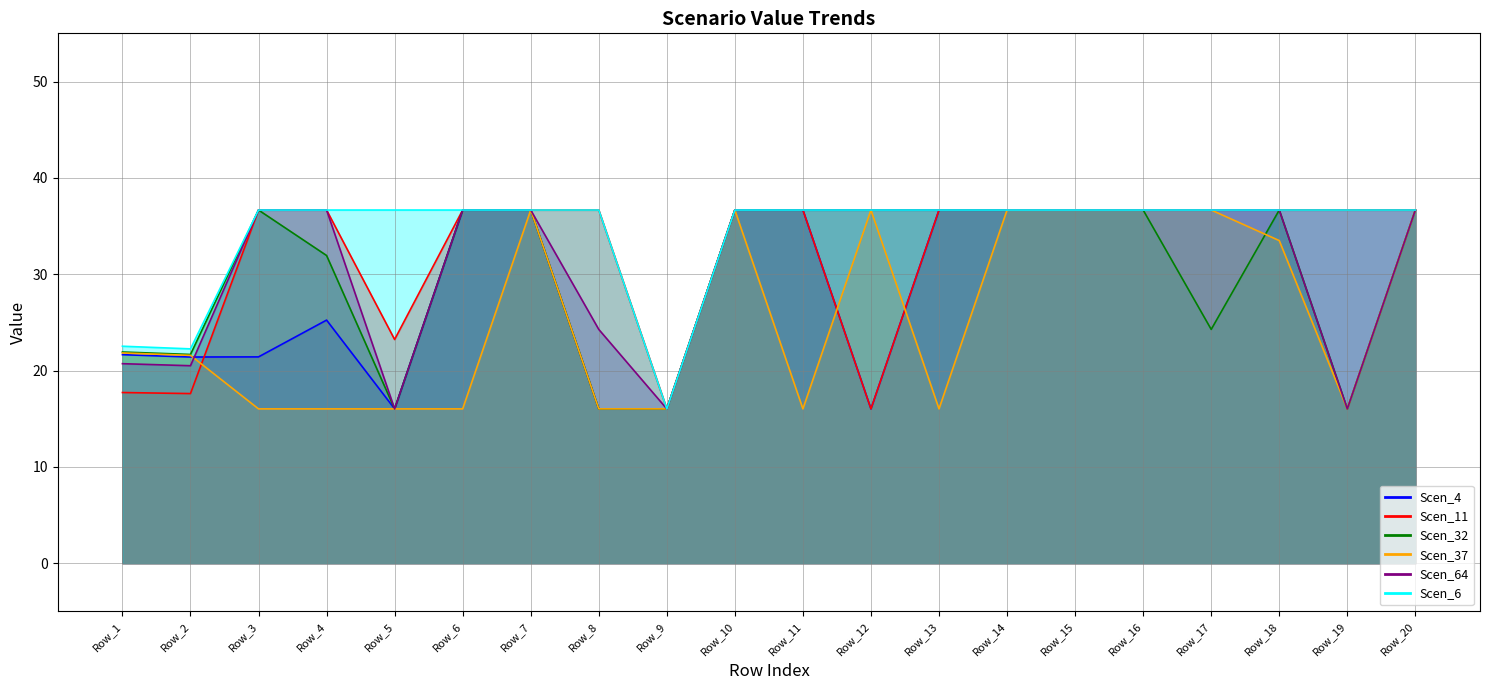

How many lines are shown in the chart?

6